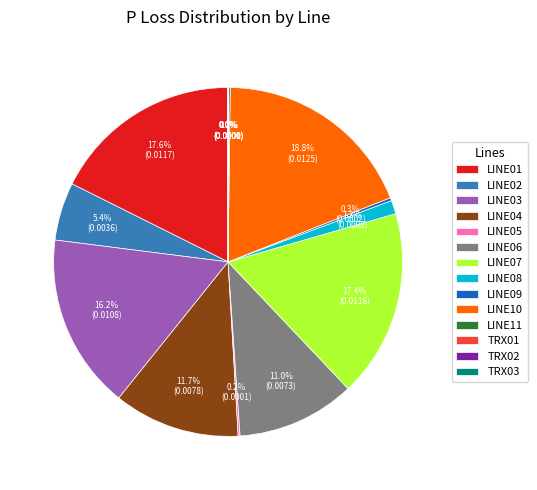

What percentage is the LINE01 slice, to the nearest percent?

18%